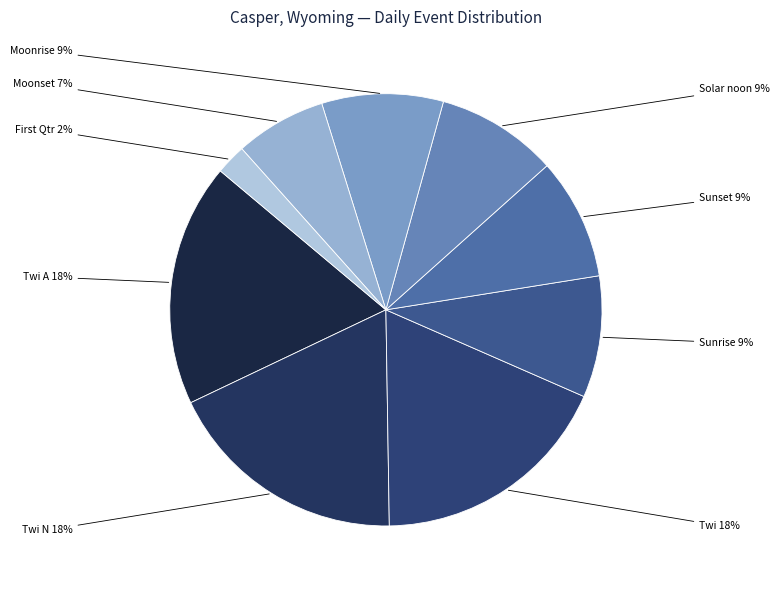

True or false: Solar noon accounts for 9% of the total.

True